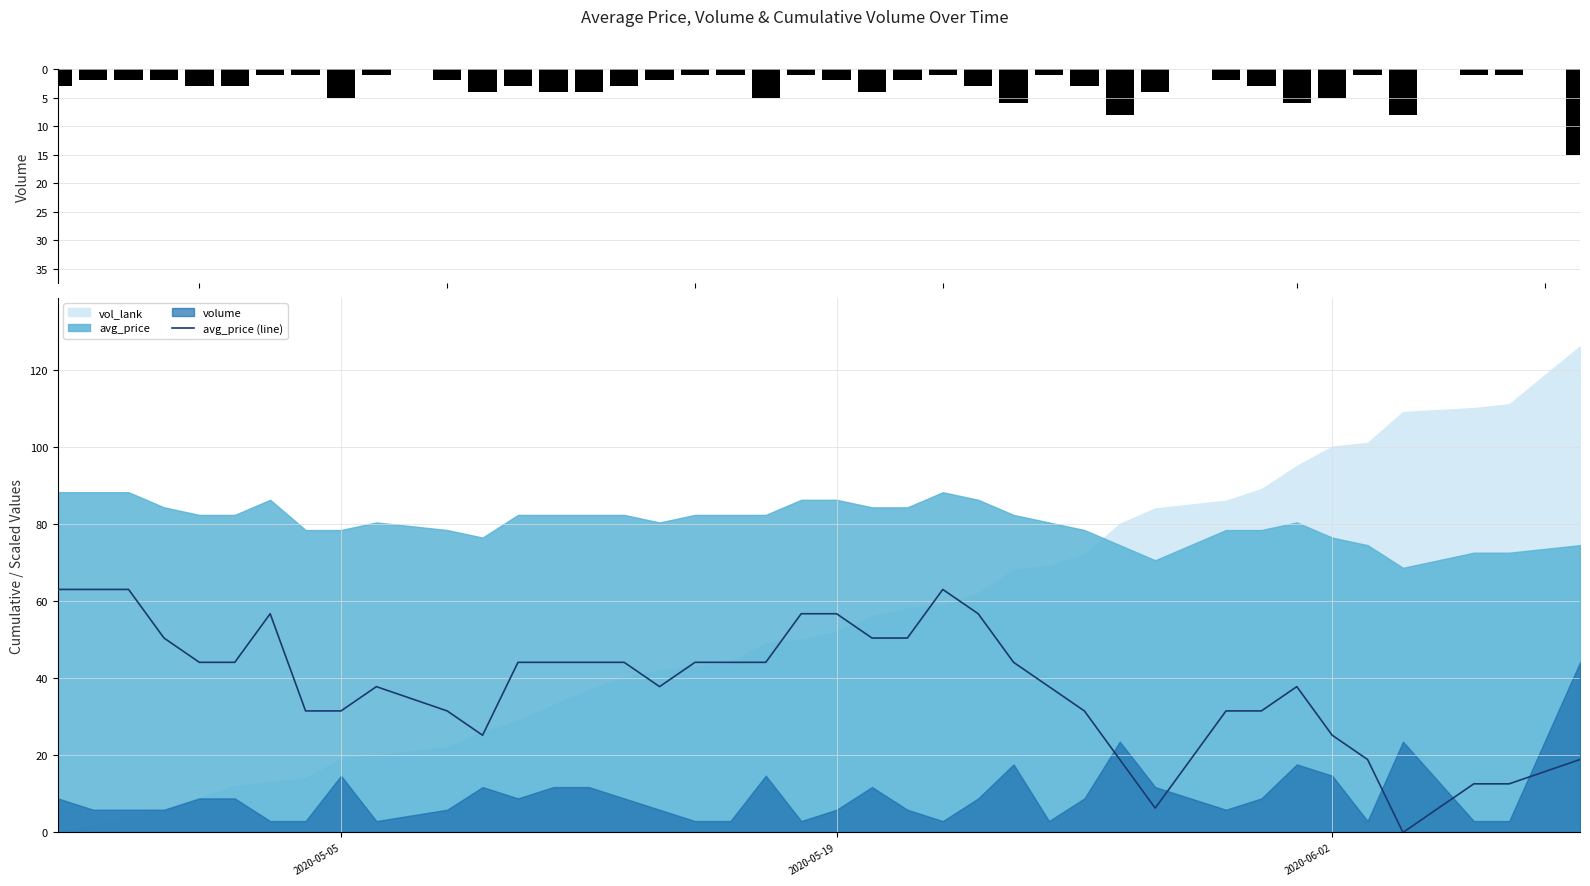

Reading left to right, list all the values displayed in this chart.

volume: -3.0	-2.0	-2.0	-2.0	-3.0	-3.0	-1.0	-1.0	-5.0	-1.0	-2.0	-4.0	-3.0	-4.0	-4.0	-3.0	-2.0	-1.0	-1.0	-5.0	-1.0	-2.0	-4.0	-2.0	-1.0	-3.0	-6.0	-1.0	-3.0	-8.0	-4.0	-2.0	-3.0	-6.0	-5.0	-1.0	-8.0	-1.0	-1.0	-15.0
avg_price (line): 63.0	63.0	63.0	50.4	44.1	44.1	56.7	31.5	31.5	37.8	31.5	25.2	44.1	44.1	44.1	44.1	37.8	44.1	44.1	44.1	56.7	56.7	50.4	50.4	63.0	56.7	44.1	37.8	31.5	18.9	6.3	31.5	31.5	37.8	25.2	18.9	0.0	12.6	12.6	18.9